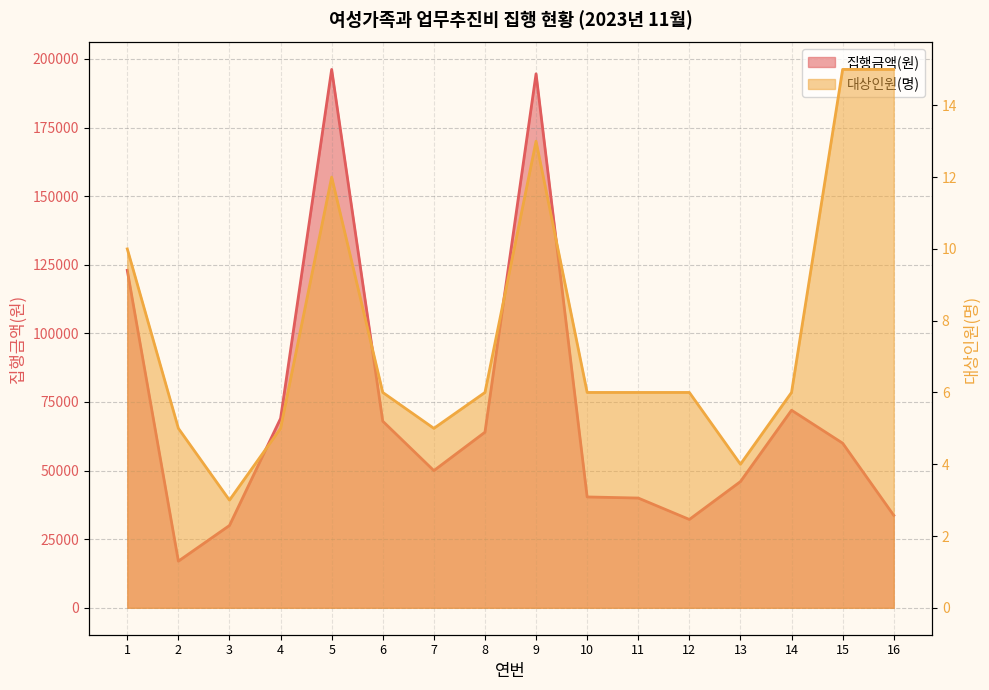

What is the value of the 대상인원(명) point at the 10th from the left?

6